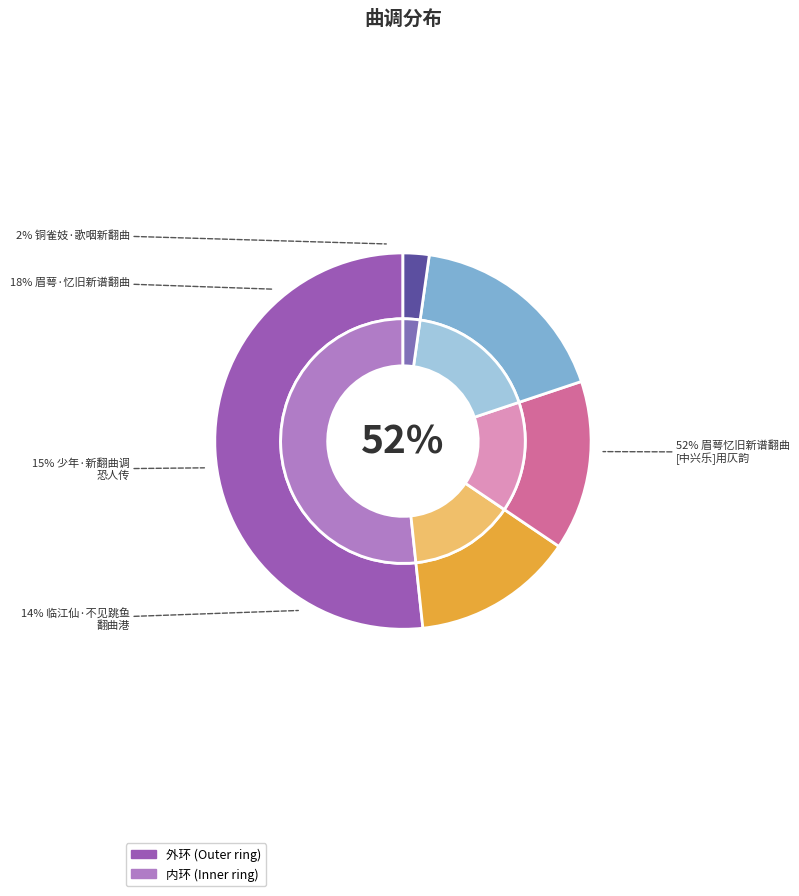

Is it true that 少年·新翻曲调恐人传 is 15% of the pie?

True